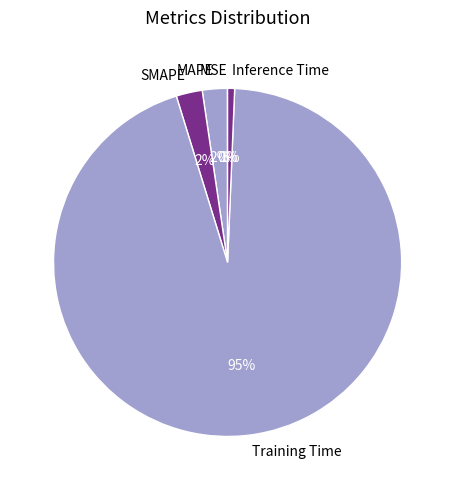

Combined, do MAPE and Training Time account for over 50%?

Yes